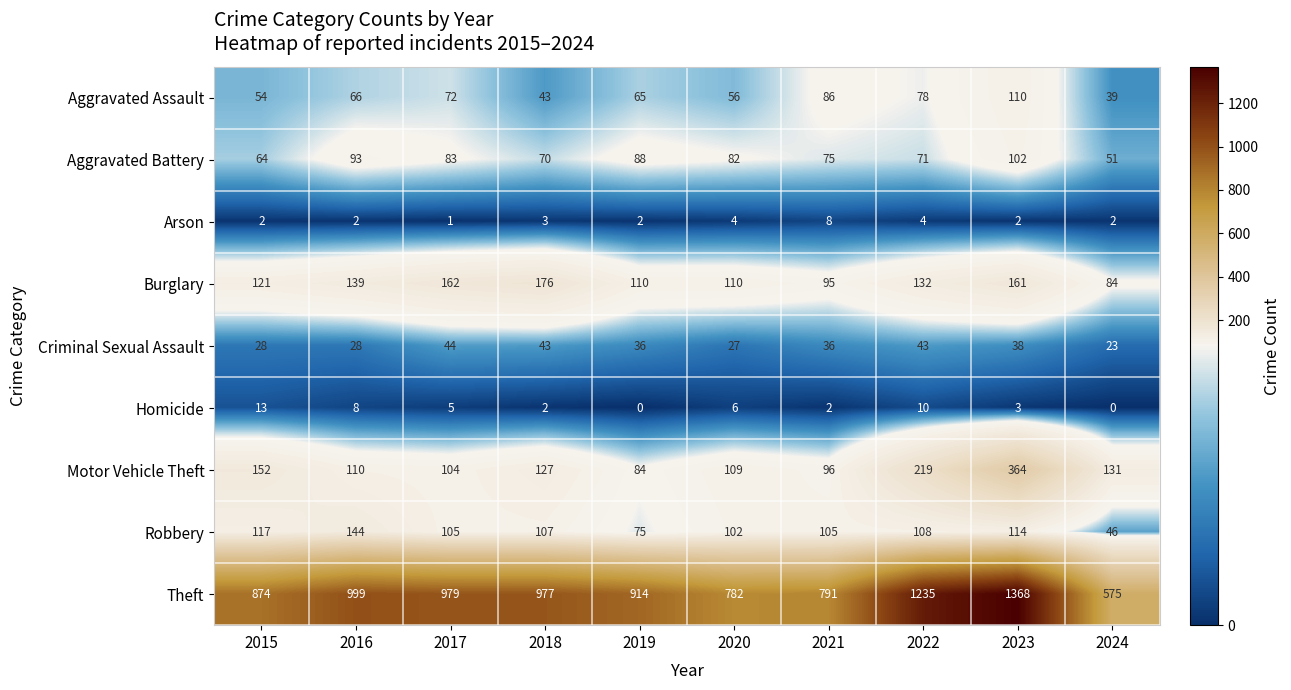

What value does the Robbery series have at 2017?

105